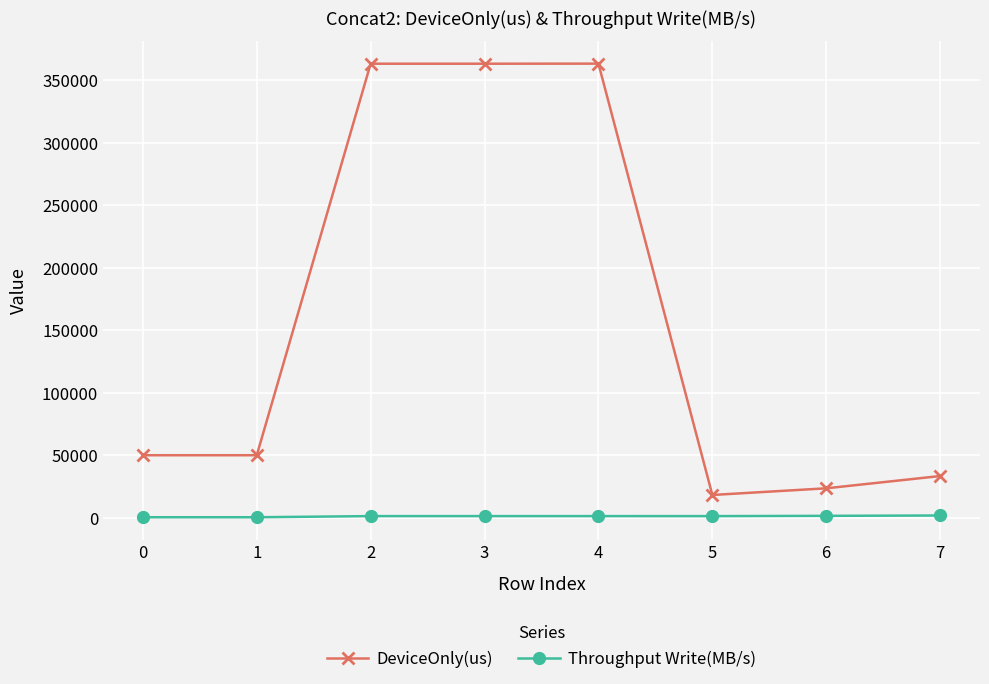

Rank the series by their maximum value, from lowest to highest.

Throughput Write(MB/s), DeviceOnly(us)